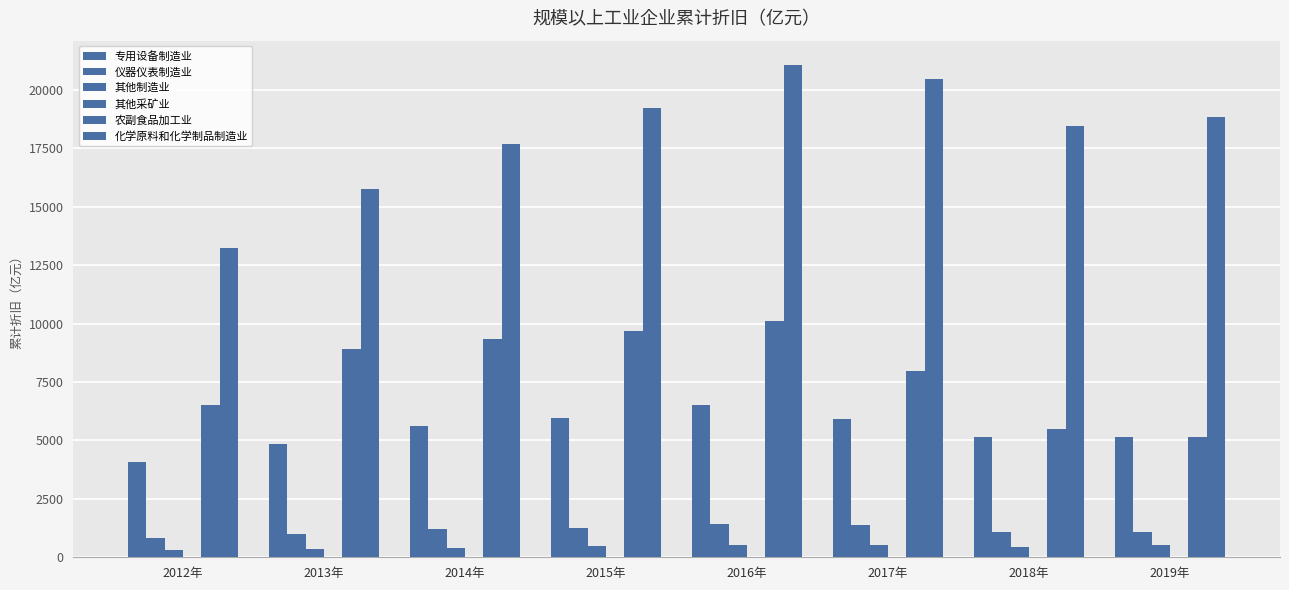

How many groups of bars are there?

8